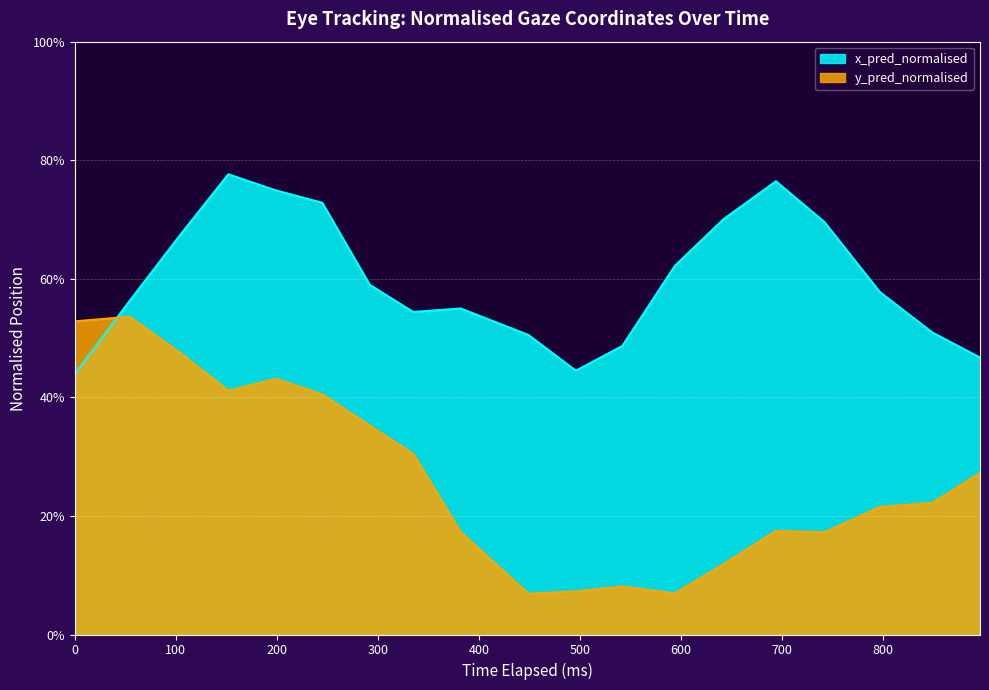

What are all the series names shown in the legend?

x_pred_normalised, y_pred_normalised